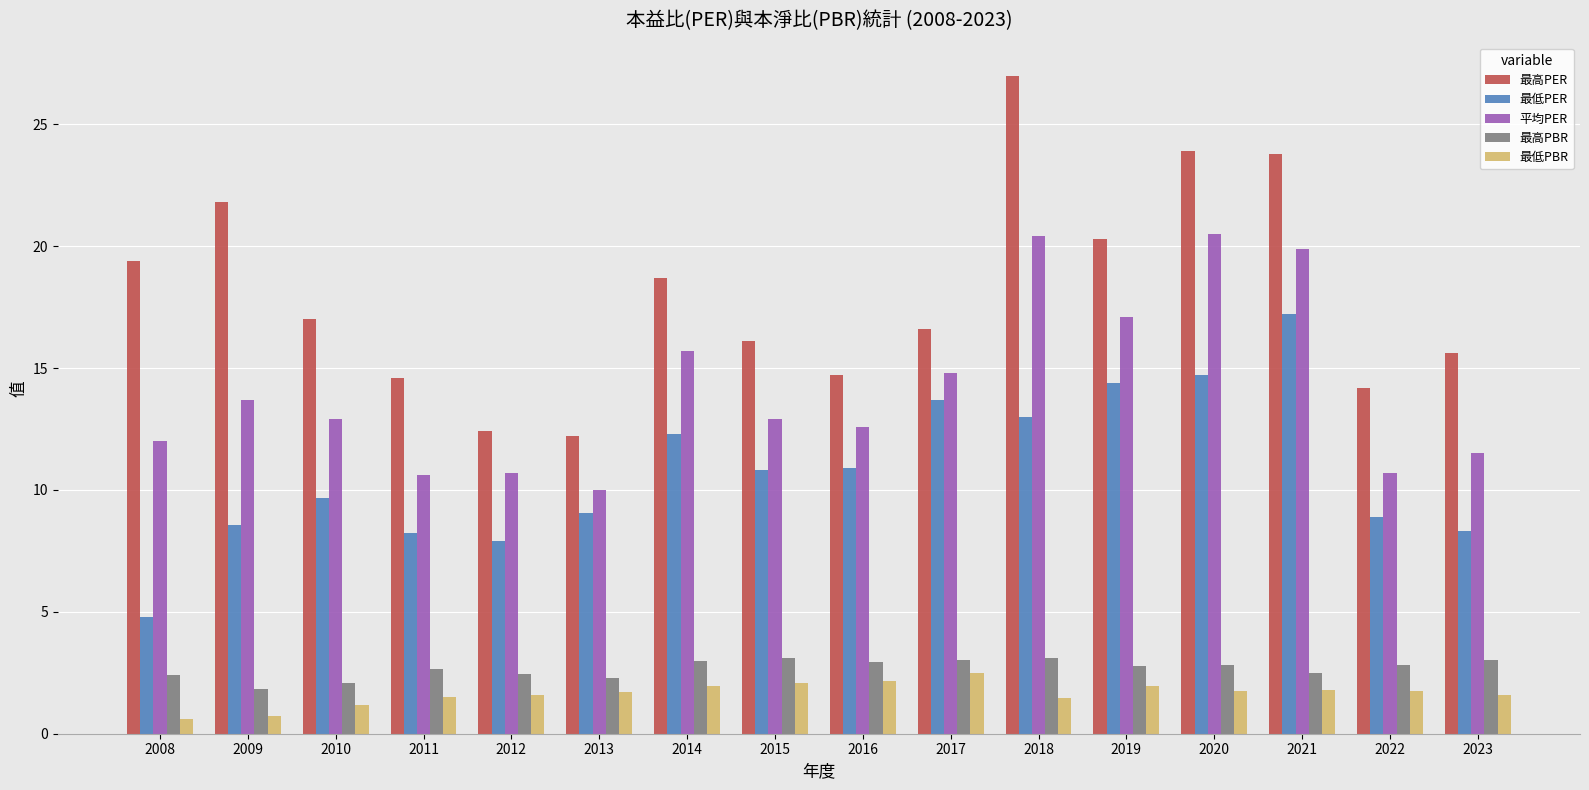

The 最高PER series shows 21.8 at 2009. True or false?

True